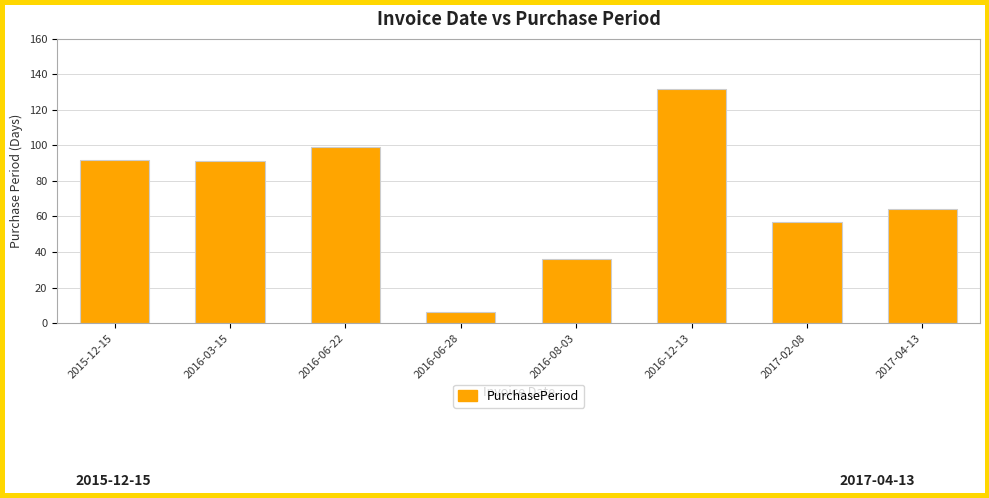

The chart shows a value of 6 at 2016-06-28. True or false?

True